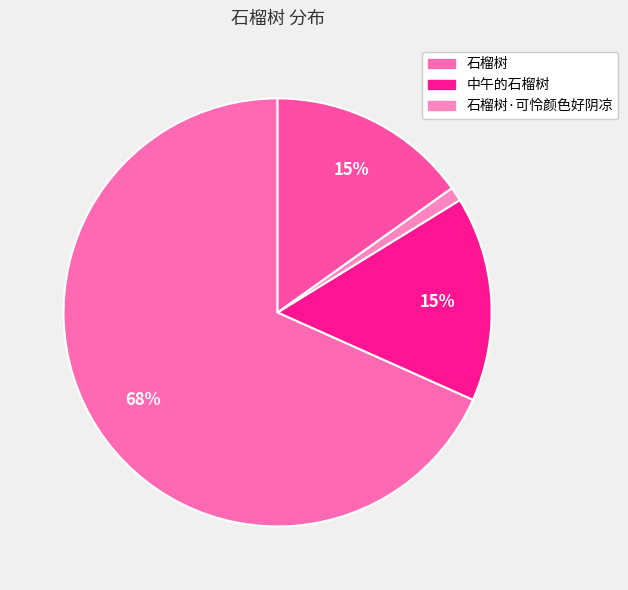

Which slice is the largest?

石榴树